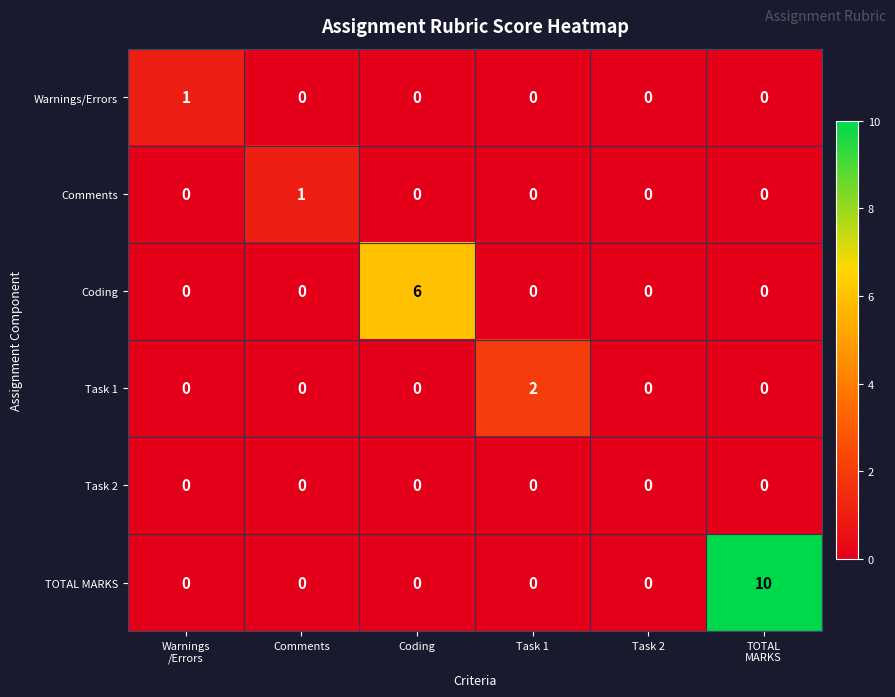

Which series has the largest total across all categories?

TOTAL MARKS